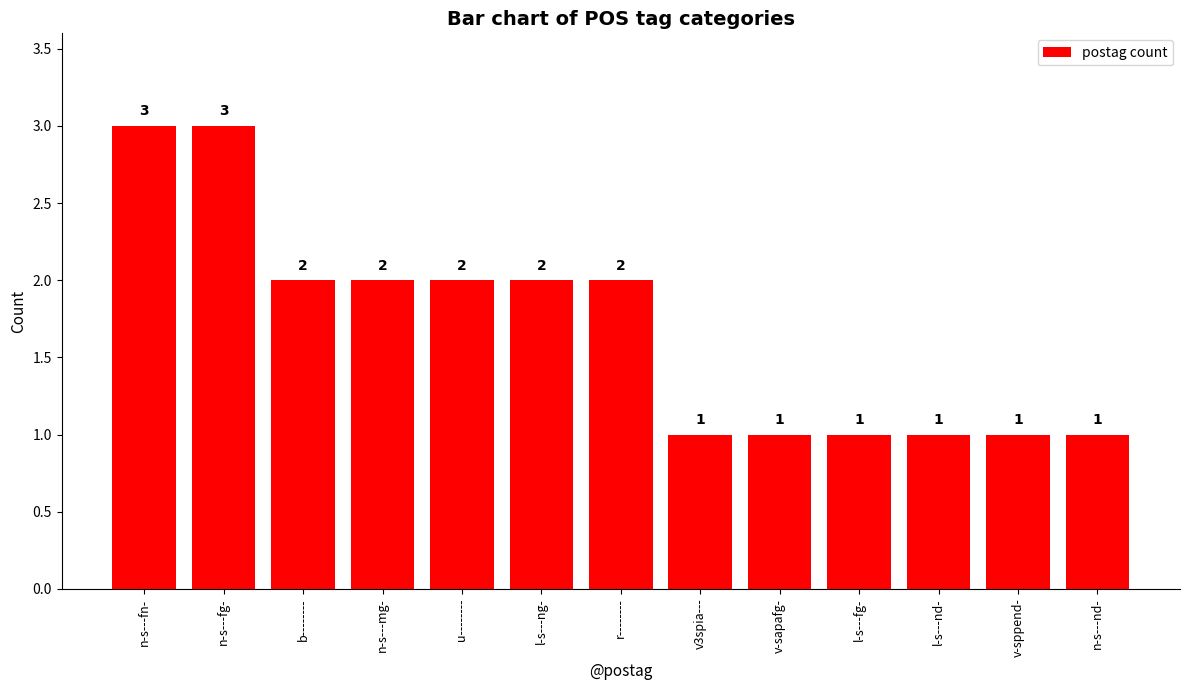

What is the label of the 11th bar from the left?

l-s---nd-